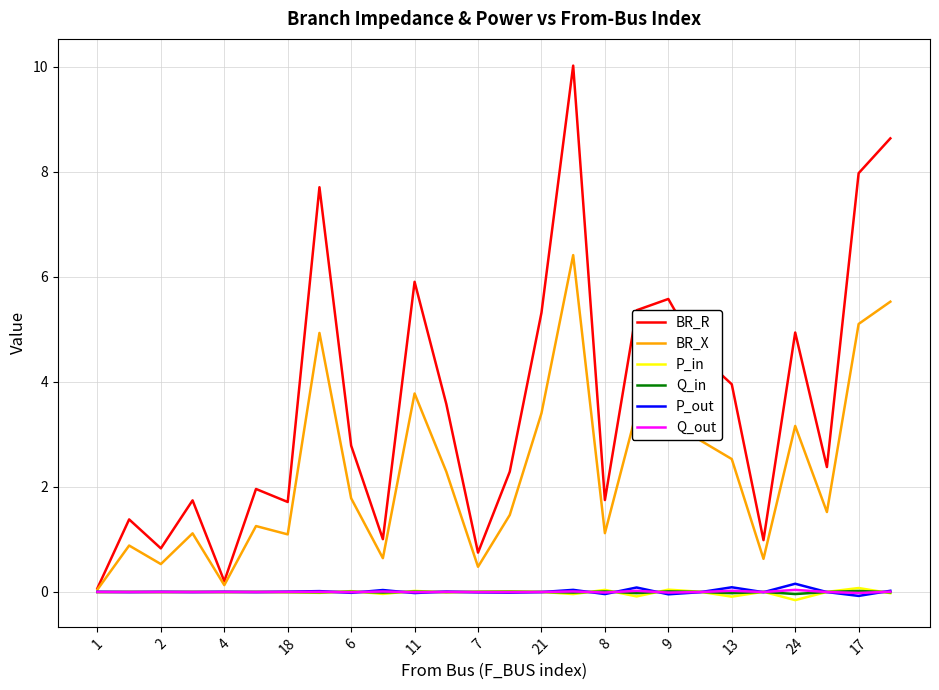

Which series has the largest total across all categories?

BR_R